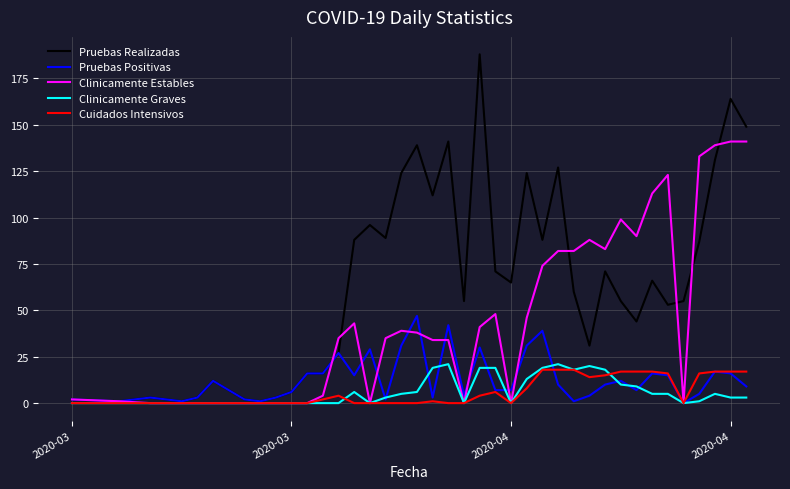

What is the maximum value for Pruebas Realizadas?

188